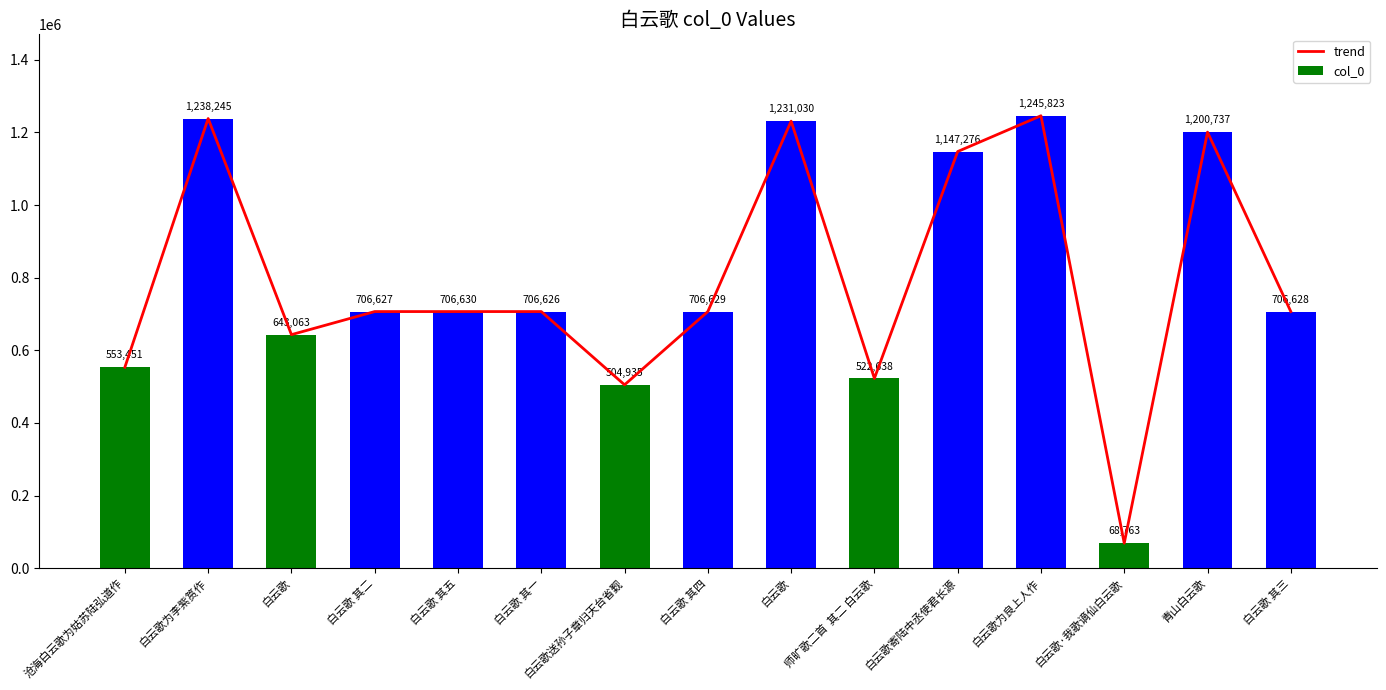

What are all the series names shown in the legend?

trend, col_0